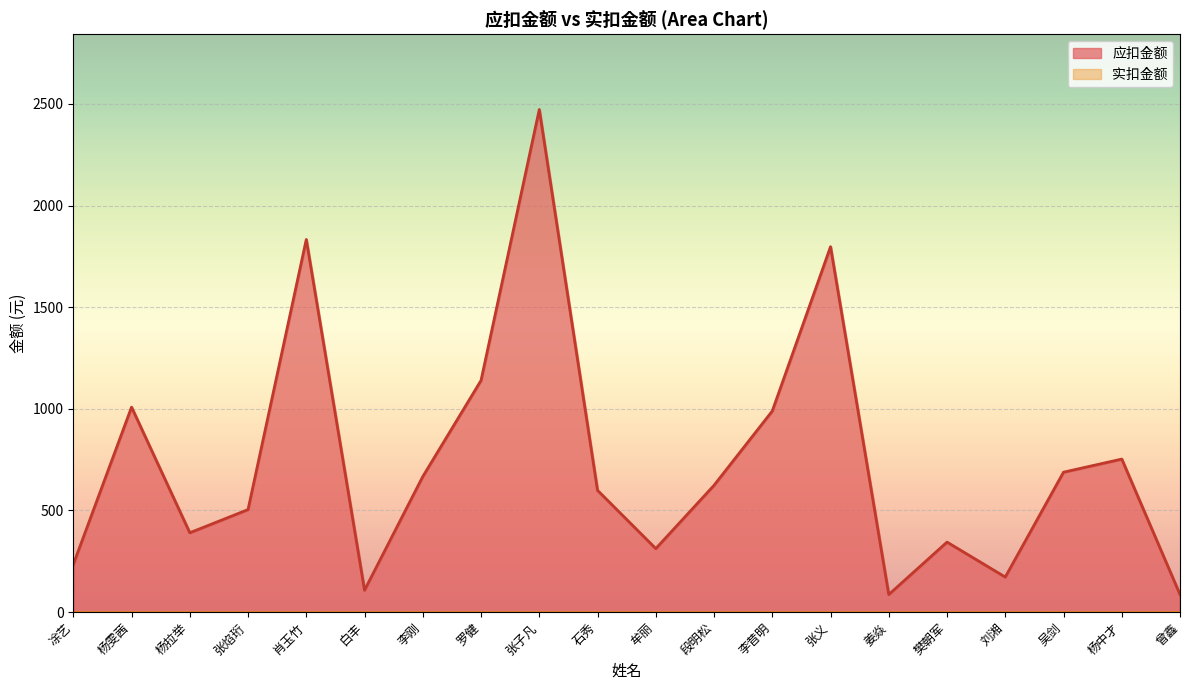

What is the change in value from 肖玉竹 to 樊朝军?

-1489.0